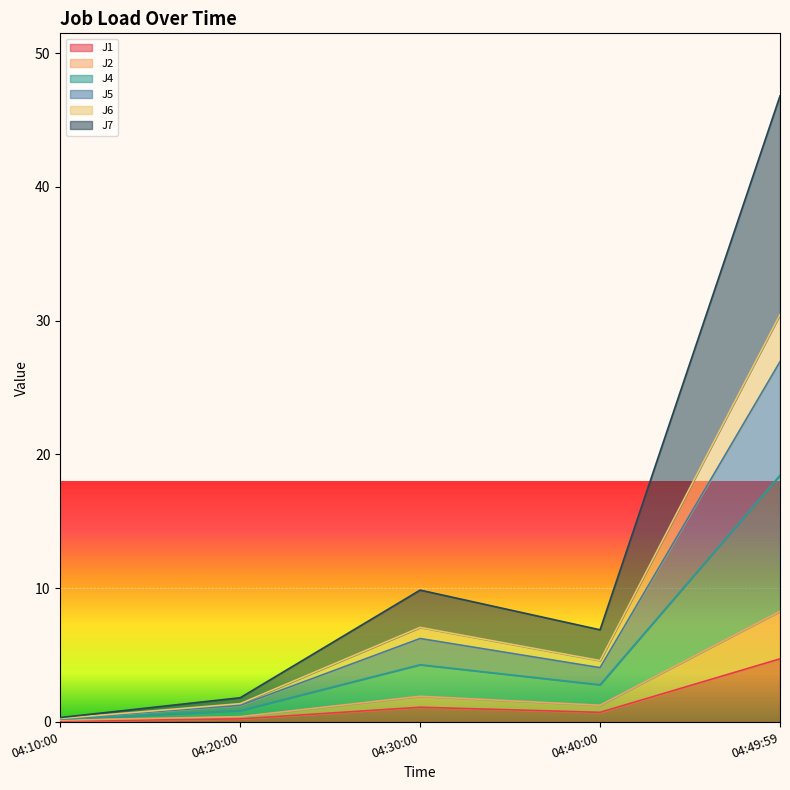

Which category has the highest value in the J1 series?

04:49:59